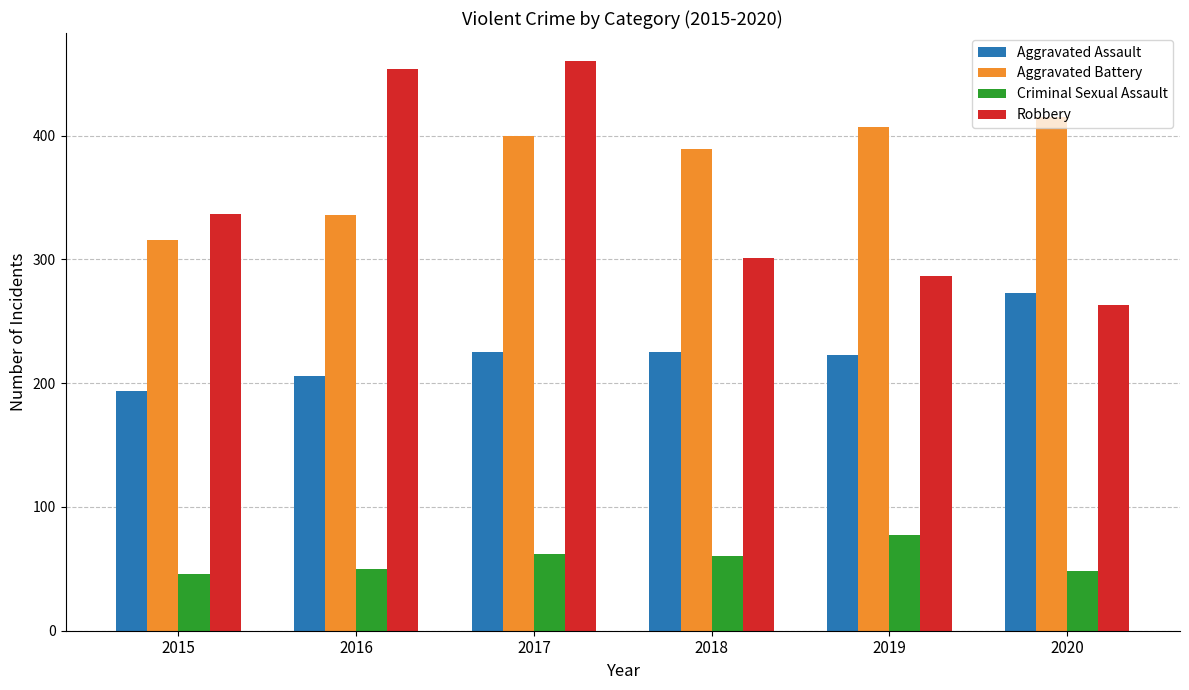

Between 2015 and 2017, which series saw the biggest shift?

Robbery